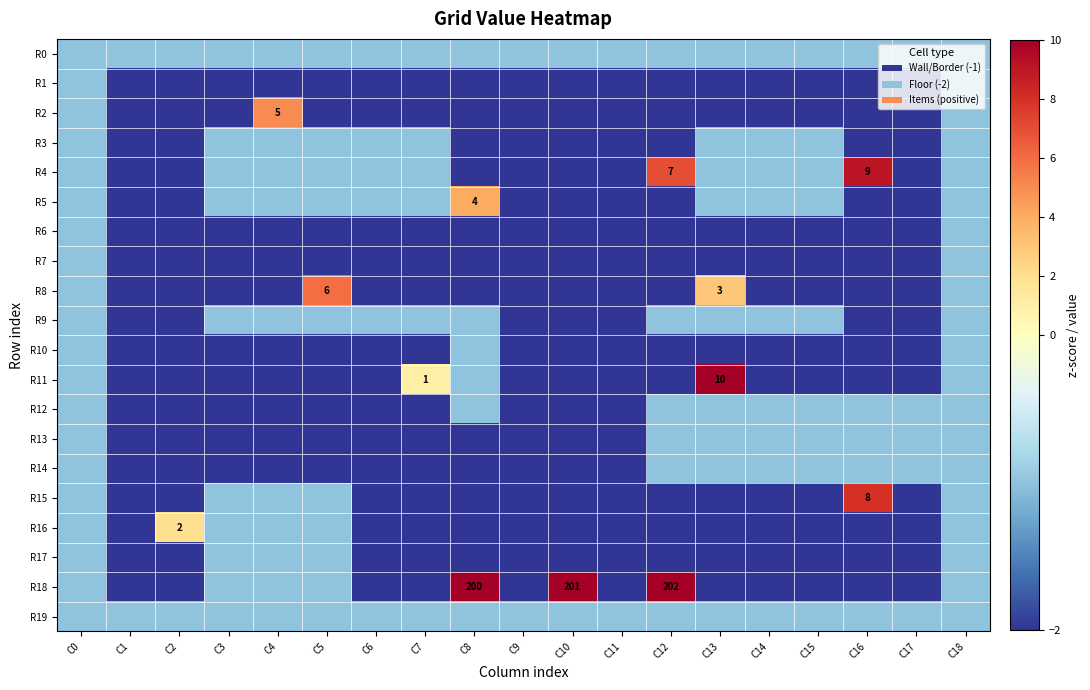

Is it true that R18 equals 266 at C8?

False